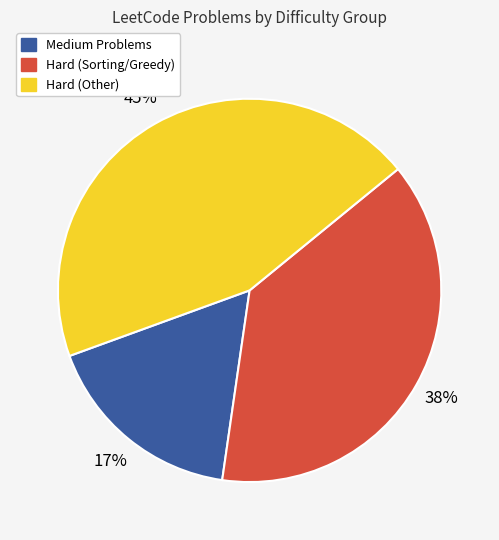

To the nearest percent, what is the average slice percentage?

33%